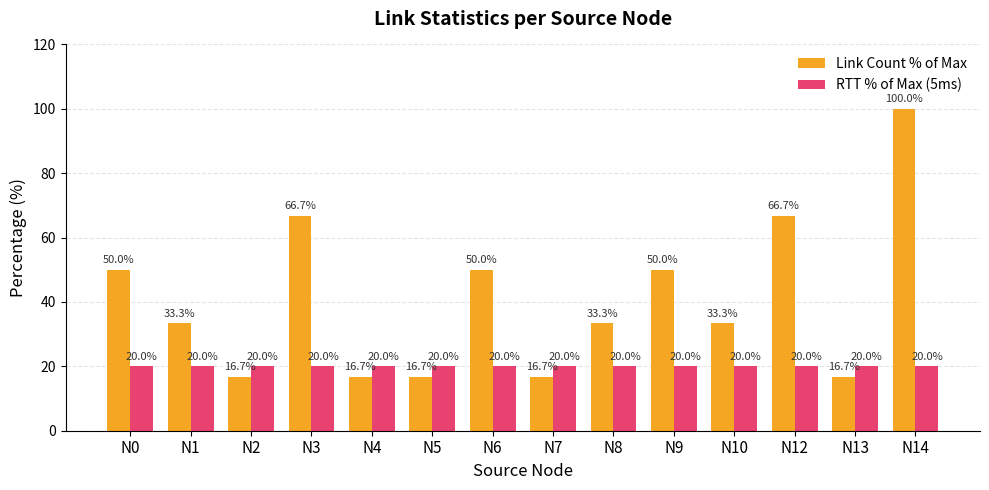

What is the difference between the highest and lowest values at N1?

13.3